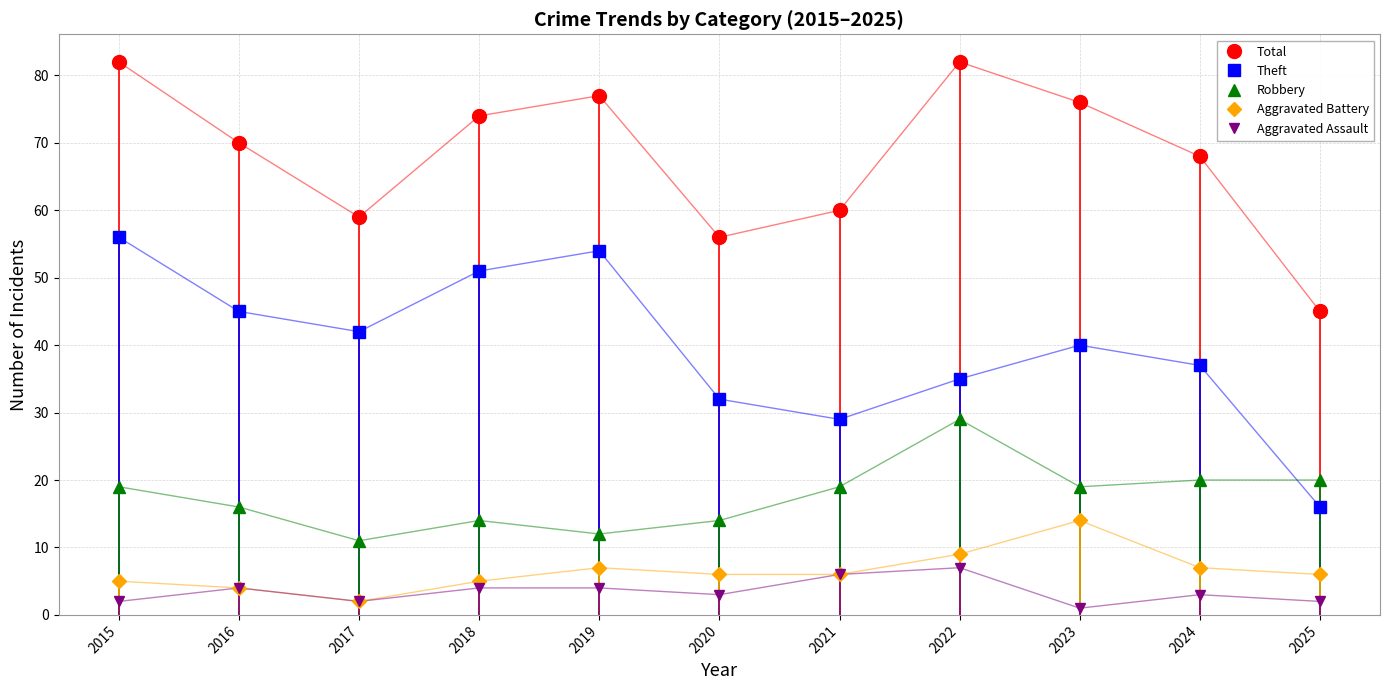

The Total series shows 144 at 2022. True or false?

False